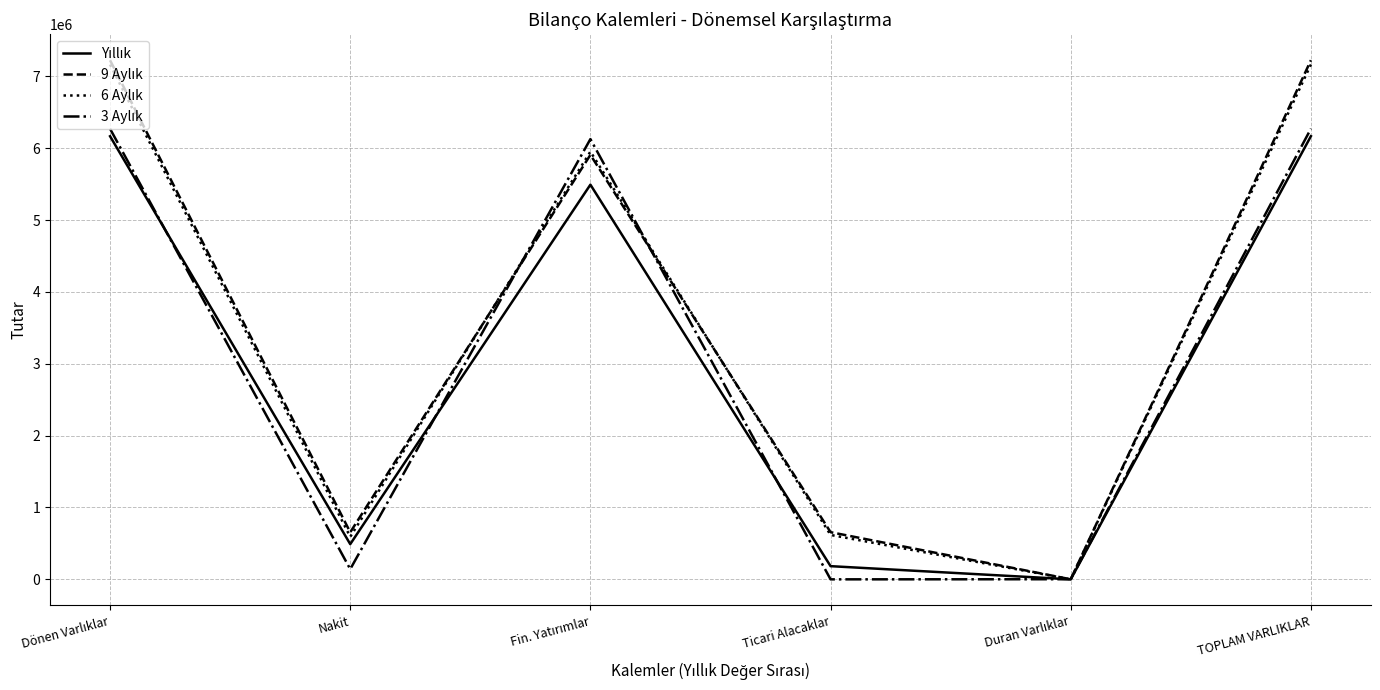

What is the maximum value shown in the chart?

7225471